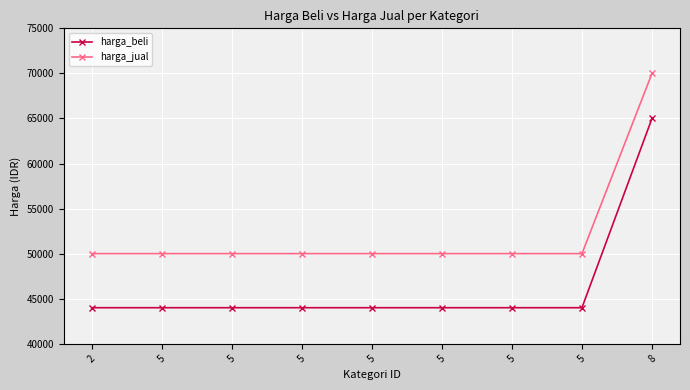

What is the difference between the maximum and minimum values in the harga_jual series?

20000